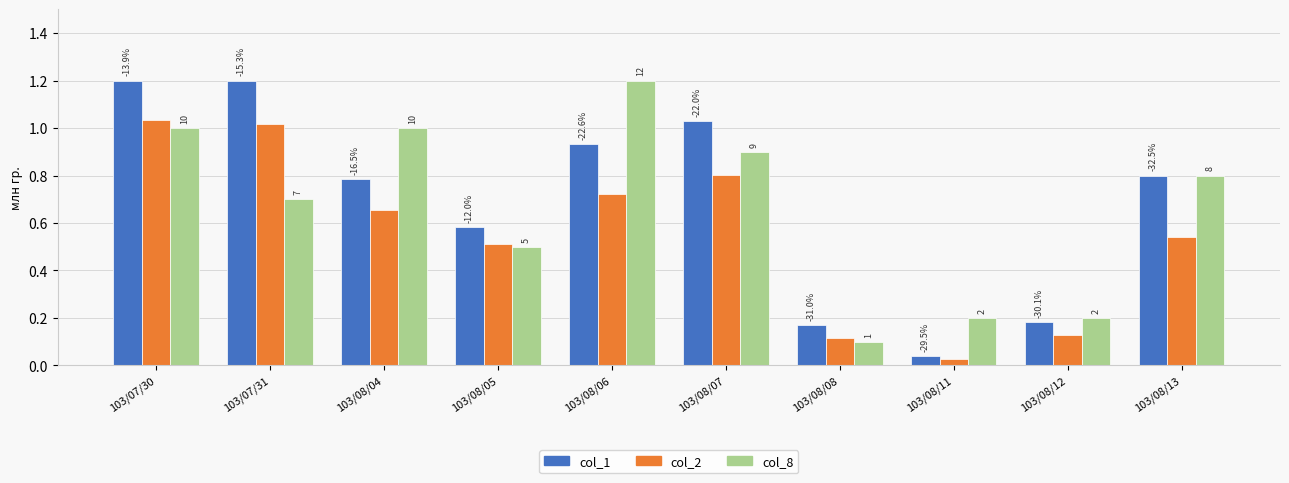

Reading right to left, extract all data points from this chart.

col_1: 103/08/13=0.8	103/08/12=0.2	103/08/11=0.0	103/08/08=0.2	103/08/07=1.0	103/08/06=0.9	103/08/05=0.6	103/08/04=0.8	103/07/31=1.2	103/07/30=1.2
col_2: 103/08/13=0.5	103/08/12=0.1	103/08/11=0.0	103/08/08=0.1	103/08/07=0.8	103/08/06=0.7	103/08/05=0.5	103/08/04=0.7	103/07/31=1.0	103/07/30=1.0
col_8: 103/08/13=0.8	103/08/12=0.2	103/08/11=0.2	103/08/08=0.1	103/08/07=0.9	103/08/06=1.2	103/08/05=0.5	103/08/04=1.0	103/07/31=0.7	103/07/30=1.0